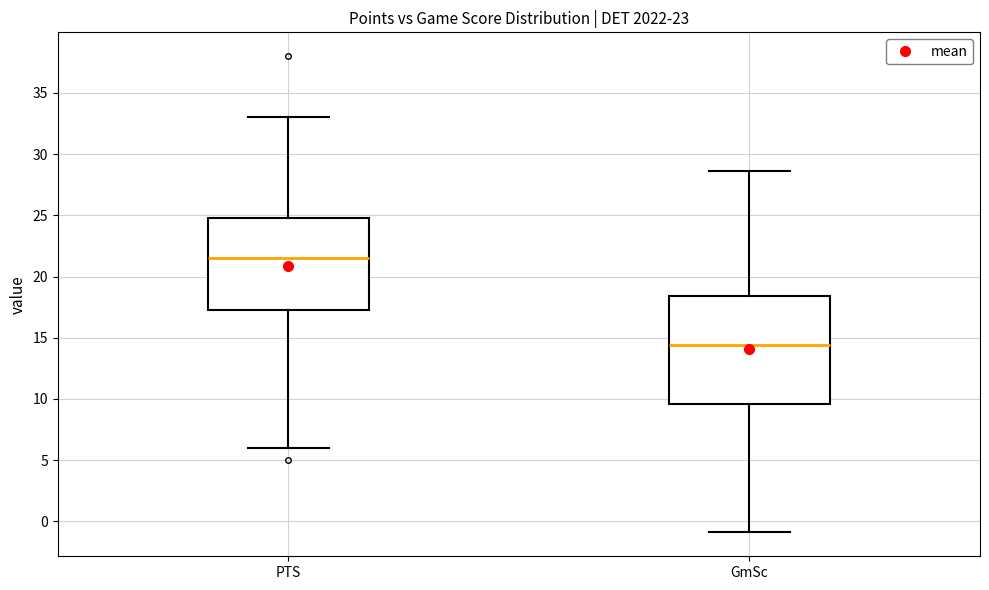

Reading left to right, transcribe this box plot: for each box, give where its median line is, the range the box spans, and where its two whiskers end, as read against the y-axis. The values are not printed on the chart, so give them approximately, as read against the axis.

PTS: median 21.5, box 17.5 to 25.0, whiskers 6.0 to 33.0
GmSc: median 14.5, box 9.5 to 18.5, whiskers -1.0 to 28.5